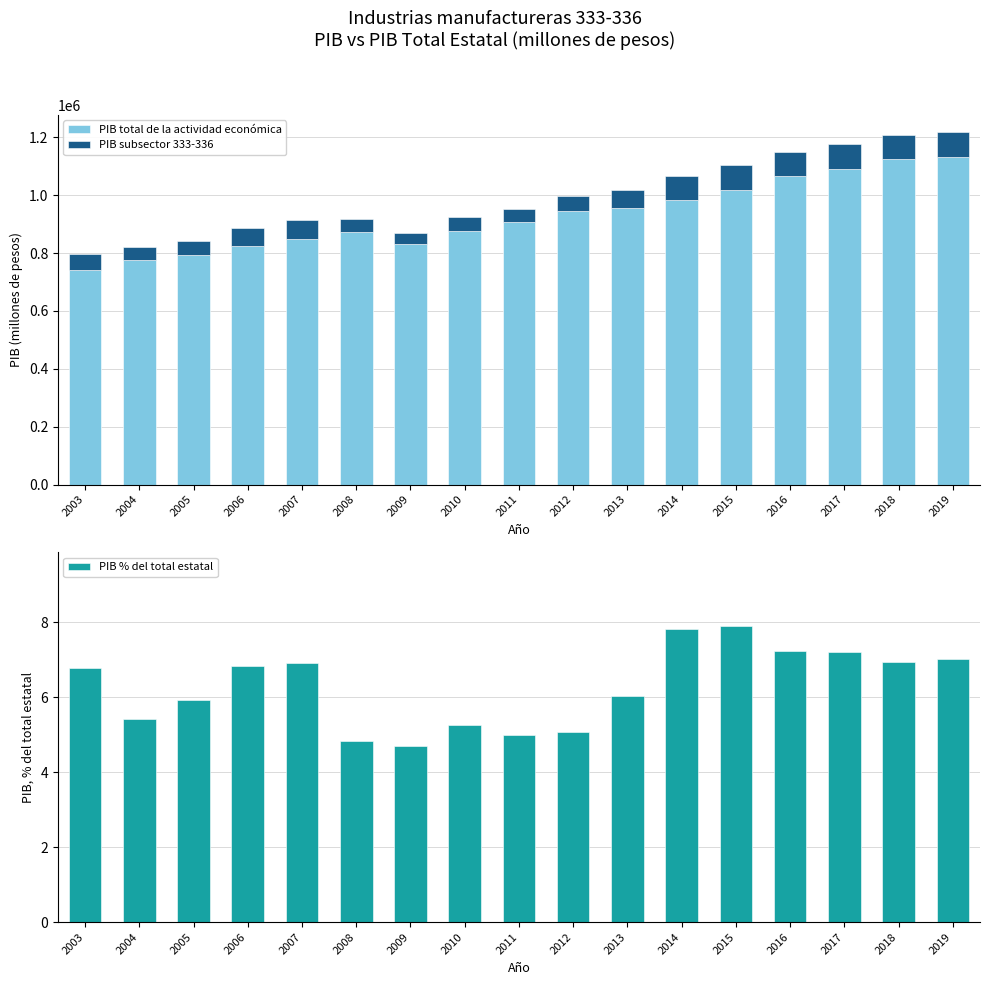

Between 2003 and 2014, which series saw the biggest shift?

PIB total de la actividad económica